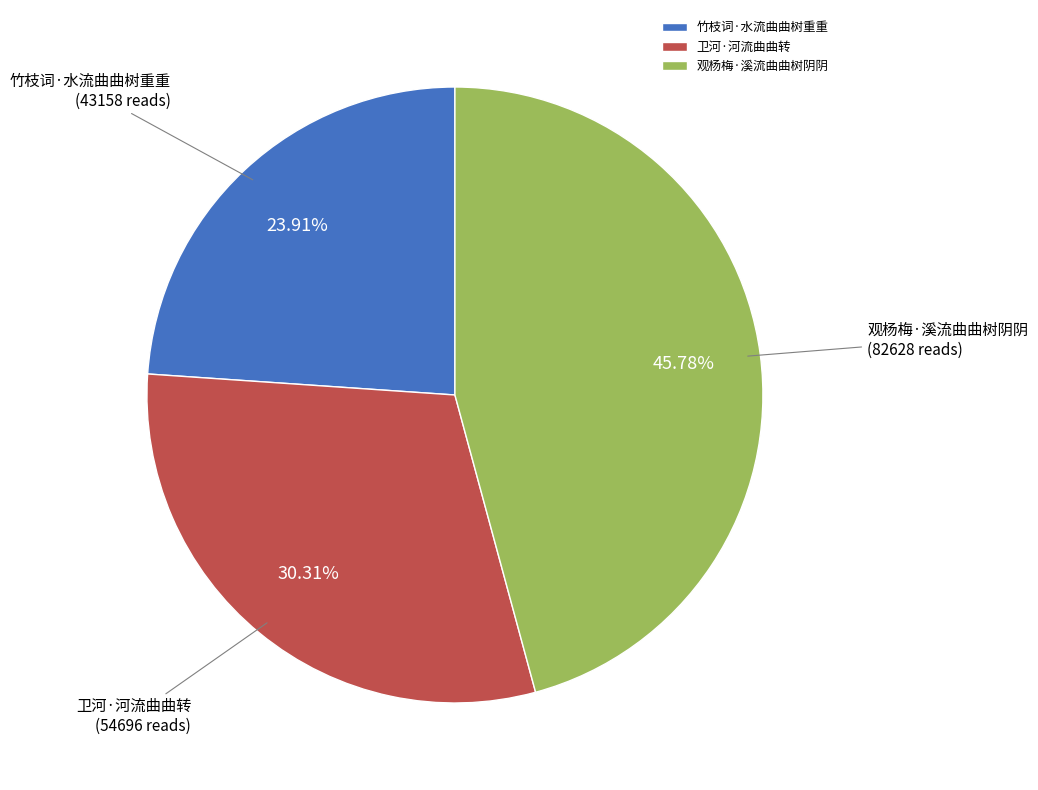

Which category has the biggest portion of the pie?

观杨梅·溪流曲曲树阴阴